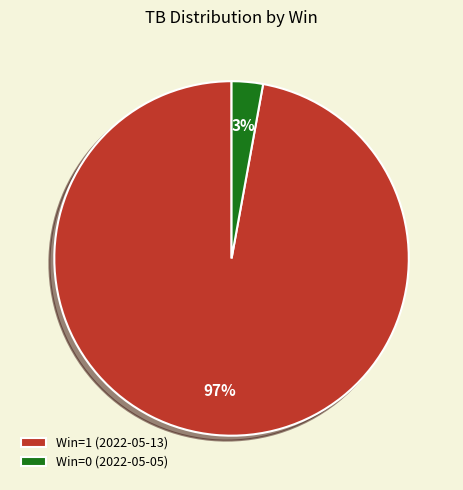

What is the majority slice?

Win=1 (2022-05-13)